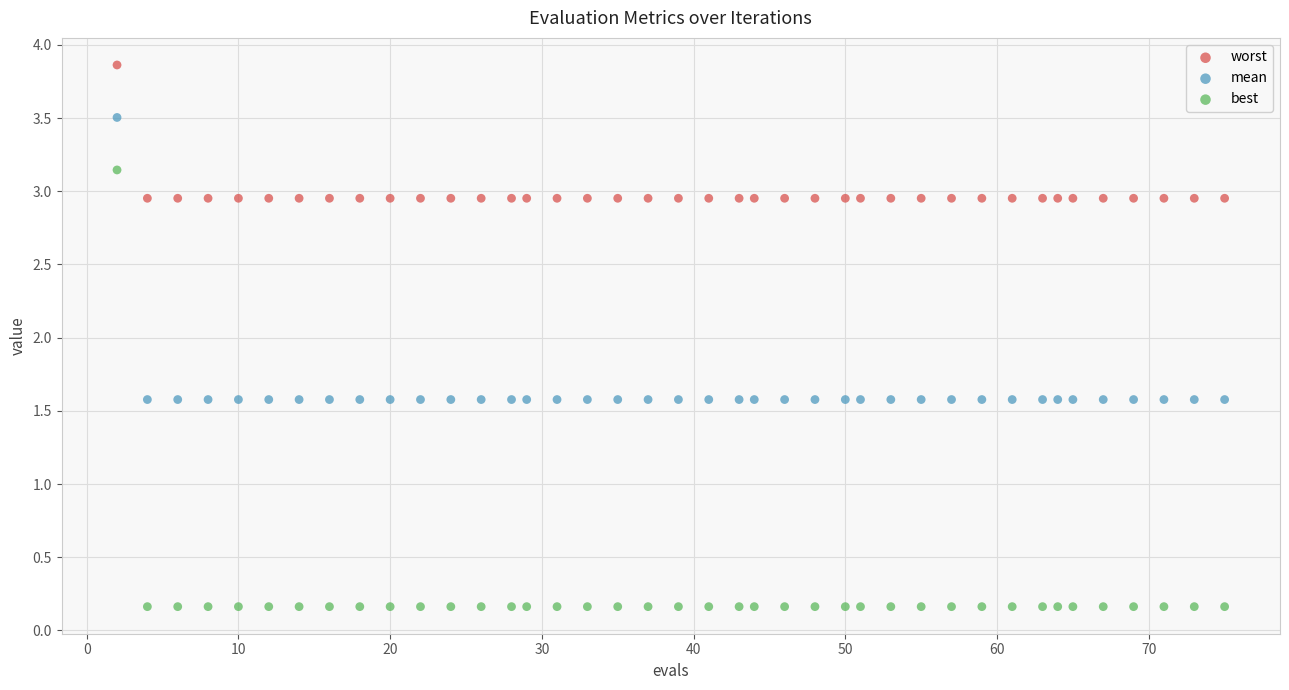

Across all data points, what is the range of Y values (max minus min)?

3.7